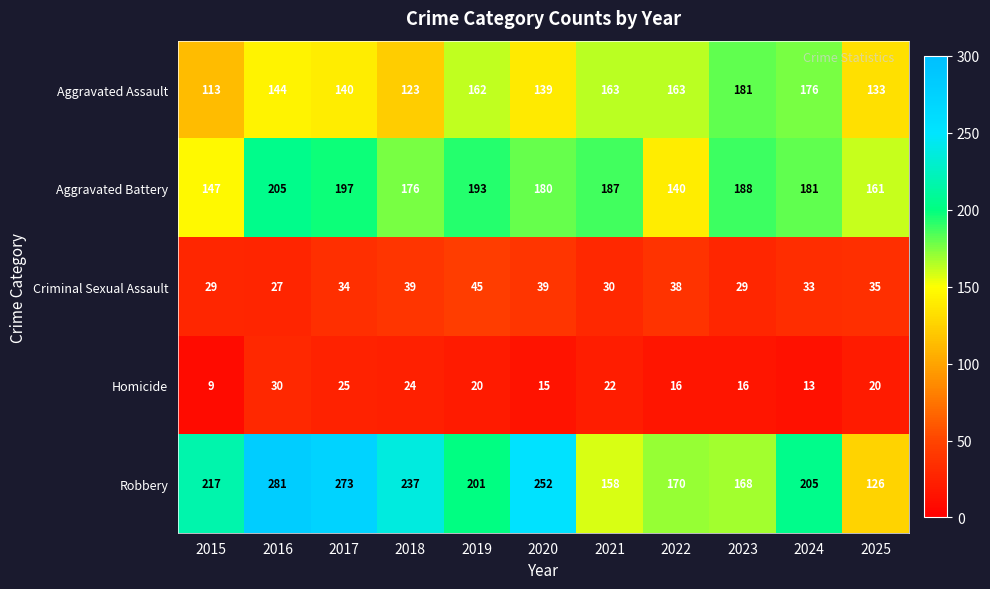

At which label is Aggravated Assault closest to 147?

2016